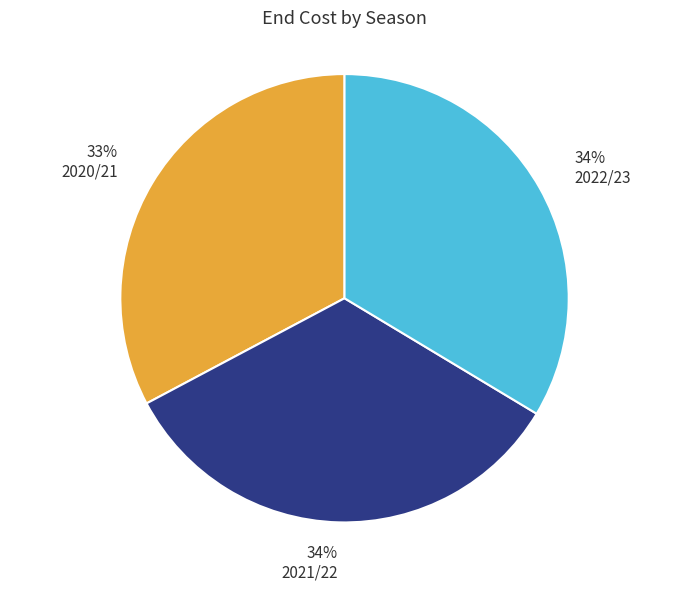

How many slices are in this pie chart?

3